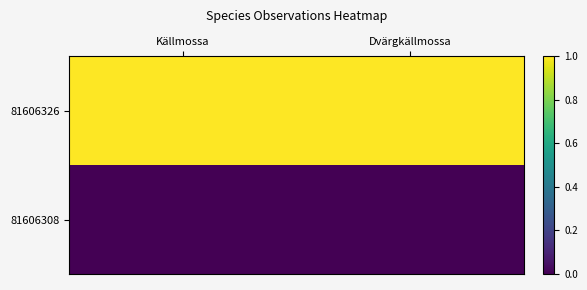

Reading left to right, list all the values displayed in this chart.

81606326: Källmossa=1	Dvärgkällmossa=1
81606308: Källmossa=0	Dvärgkällmossa=0